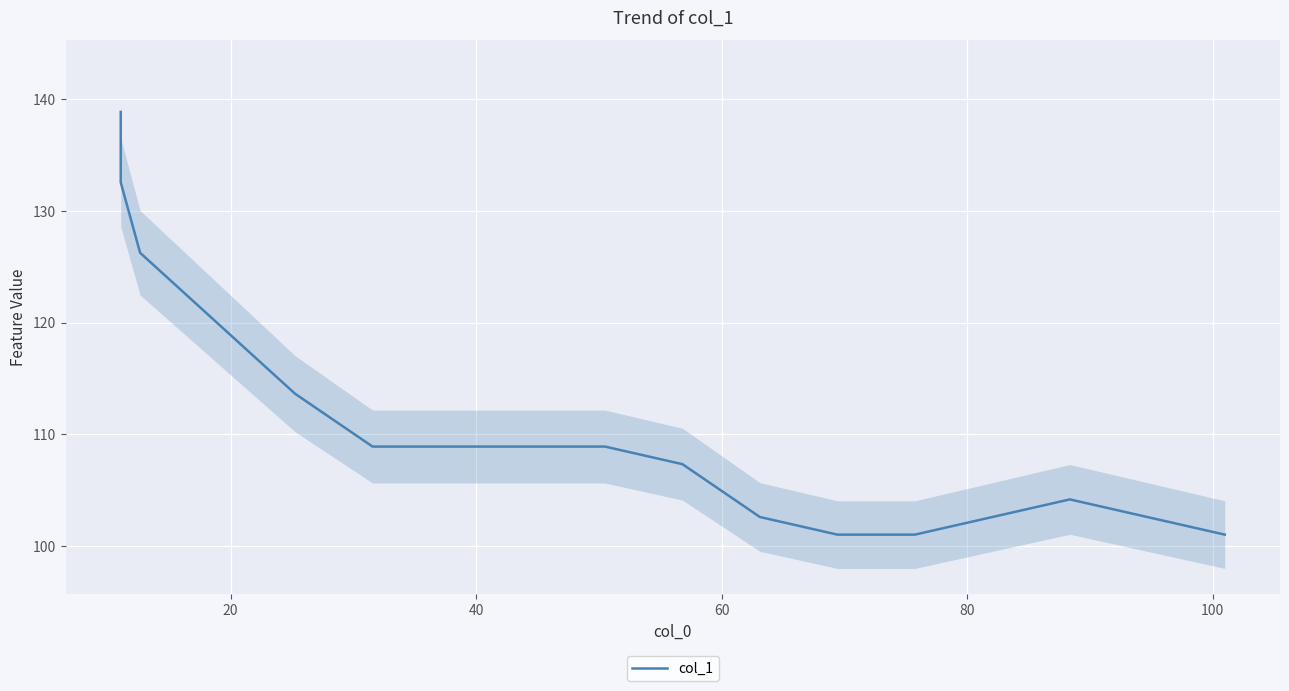

What is the difference between the maximum and second lowest values?

37.9